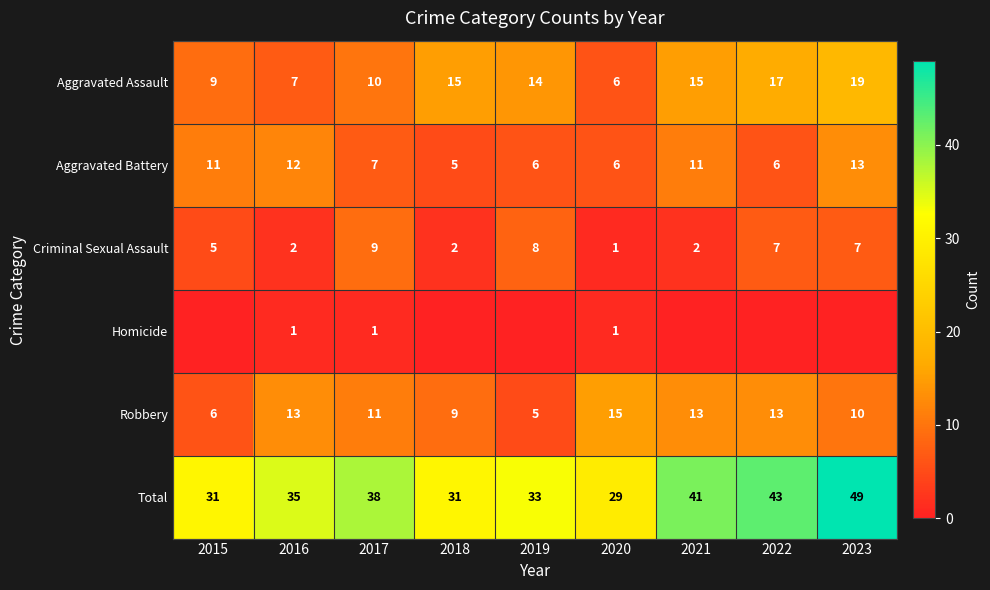

Is the value of Total at 2019 greater than the value of Robbery at 2018?

Yes